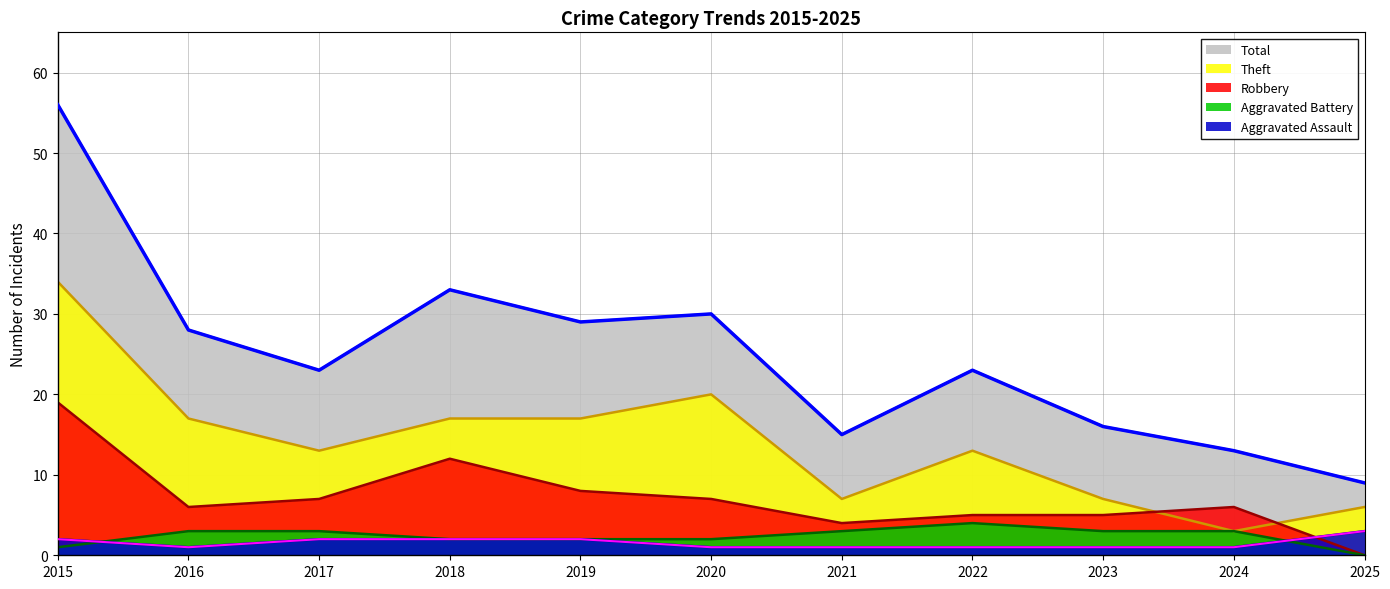

Is the value of Robbery at 2025 greater than the value of Aggravated Battery at 2016?

No